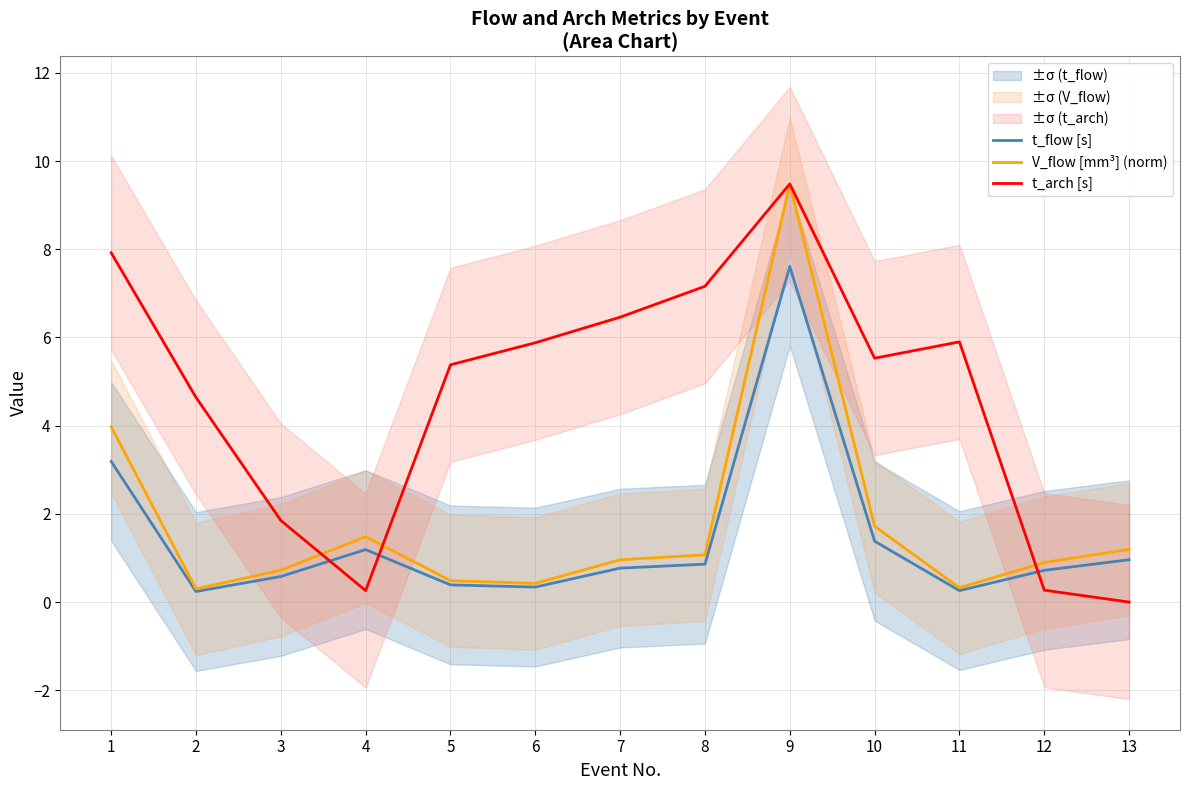

Rank the series at 1 from lowest to highest value.

t_flow [s], V_flow [mm³] (norm), t_arch [s]